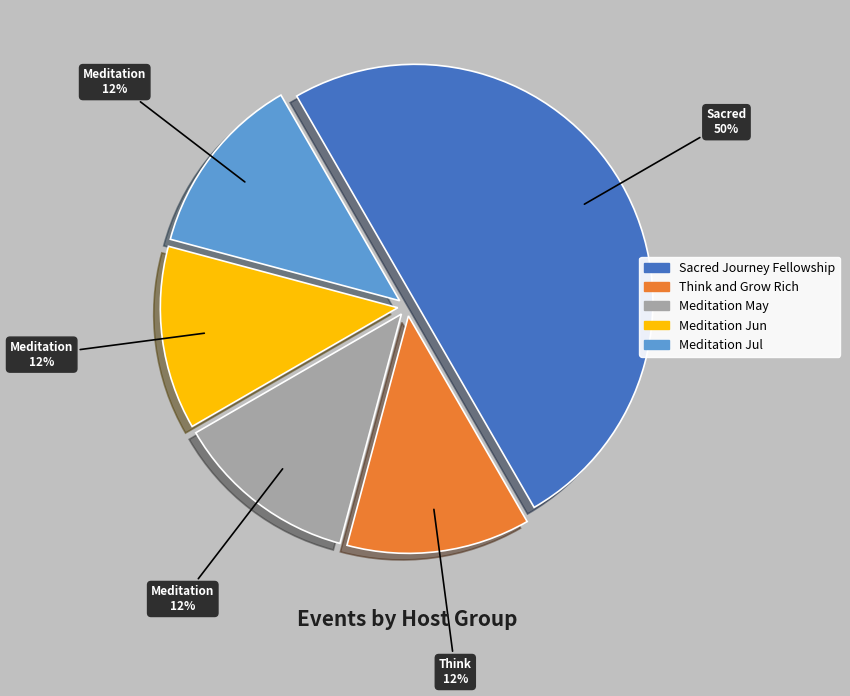

Is the sum of Sacred Journey Fellowship and Think and Grow Rich greater than half?

Yes